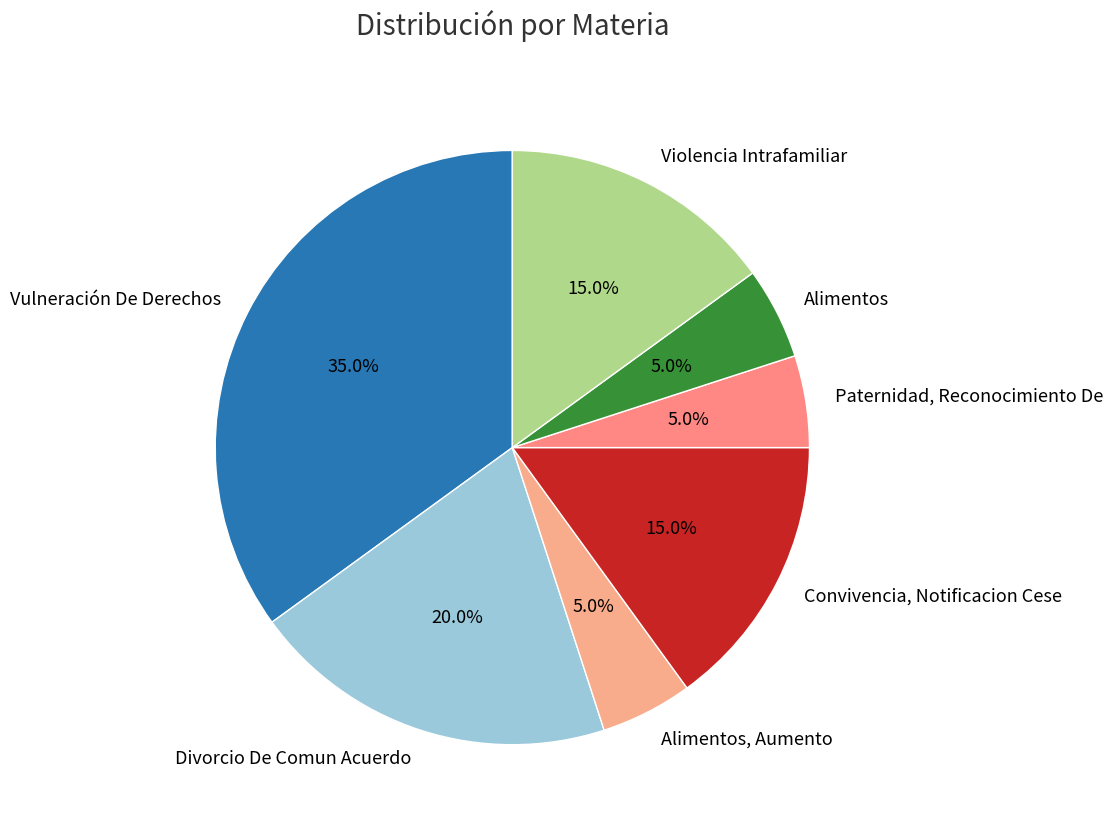

Is it true that Divorcio De Comun Acuerdo is 20% of the pie?

True